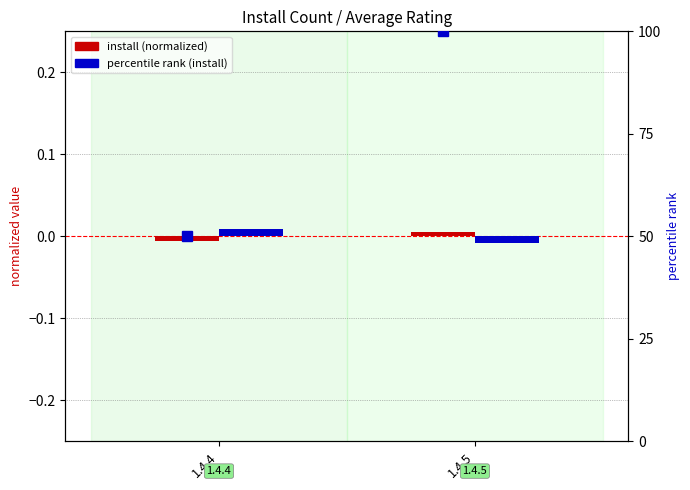

How many values in averagerating (normalized) are above zero?

1